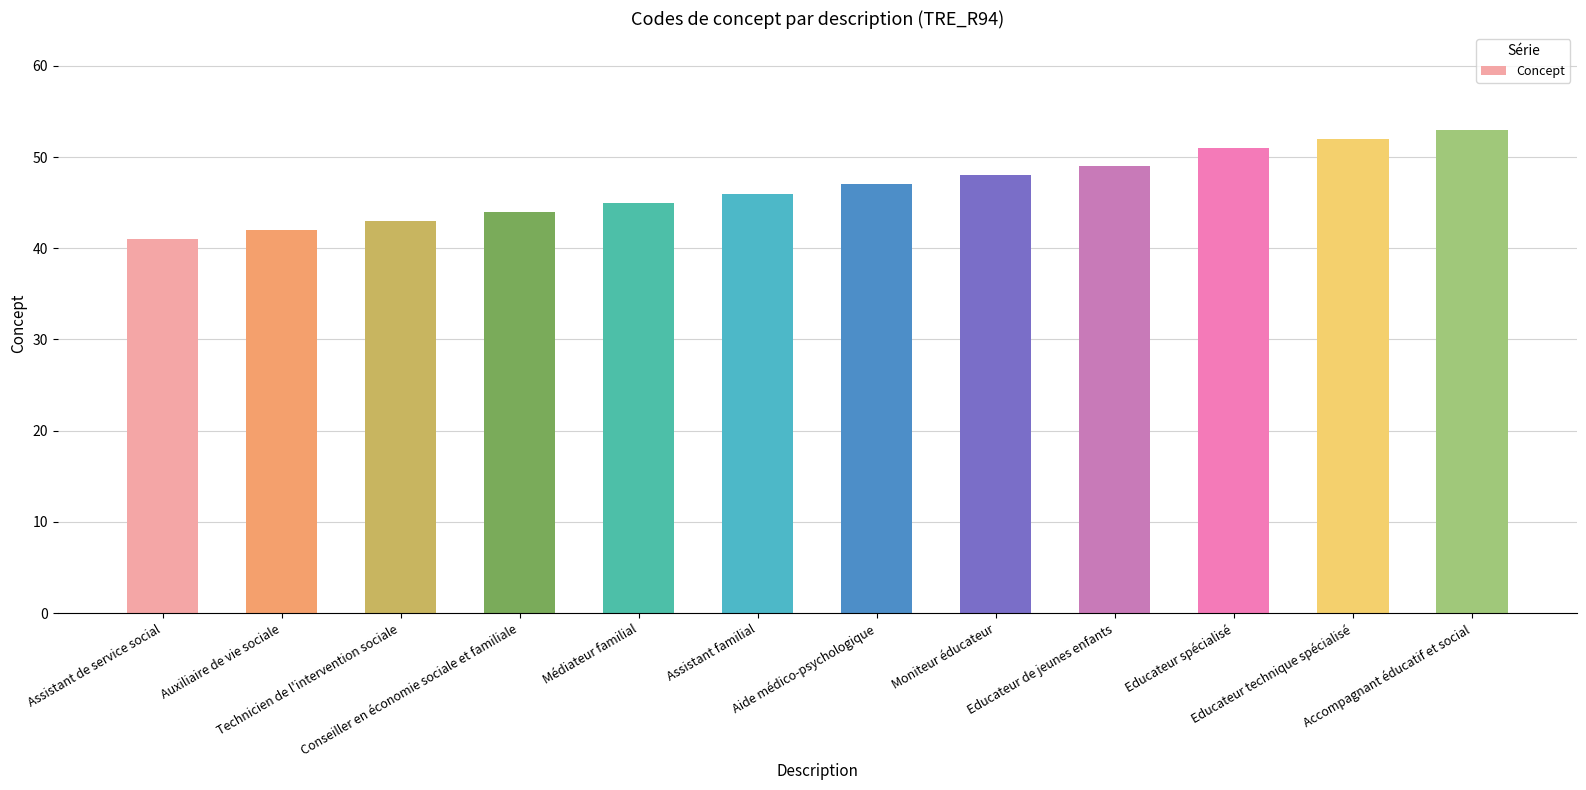

The chart shows a value of 14 at Moniteur éducateur. True or false?

False